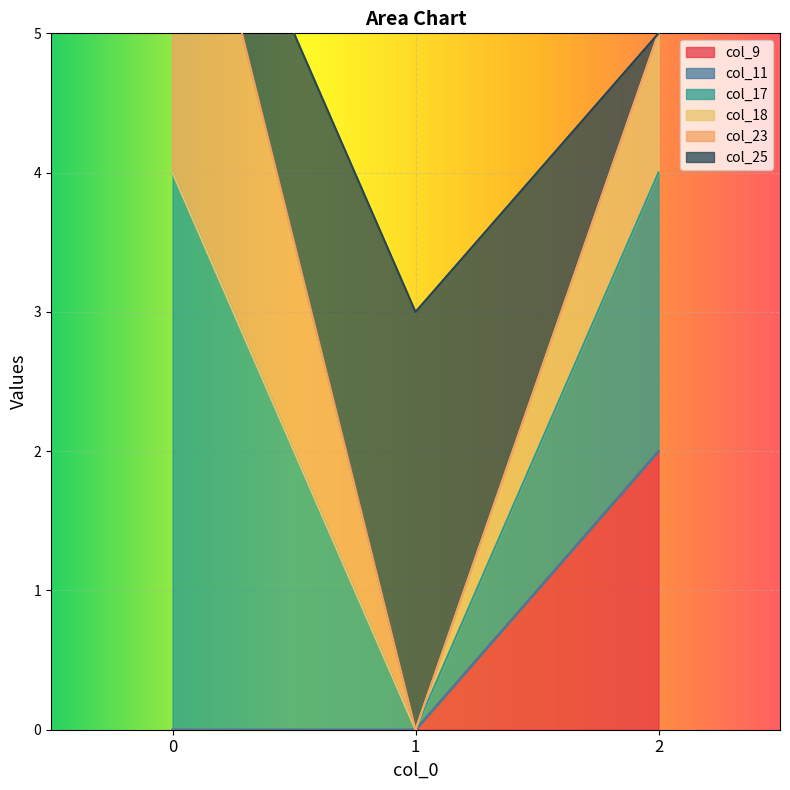

What is the total value across all series at 0?

11